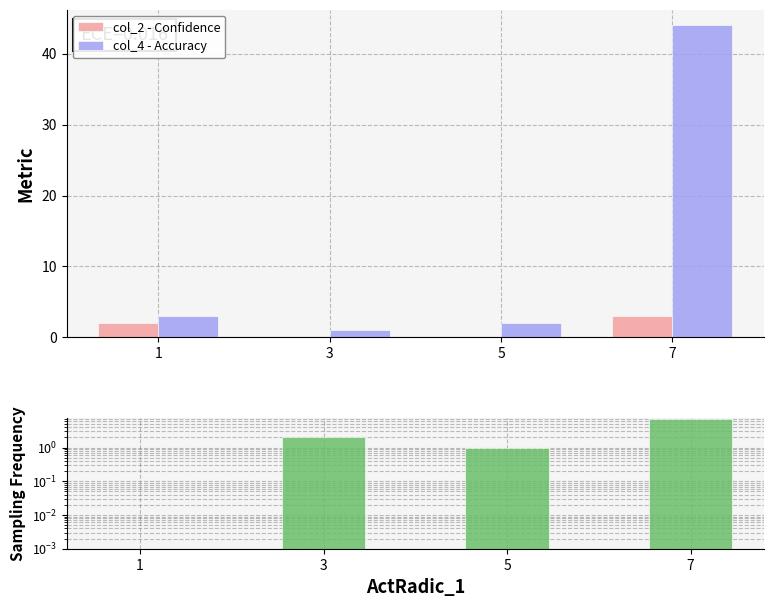

List the series in order of their peak value, highest first.

col_4 - Accuracy, col_3, col_2 - Confidence